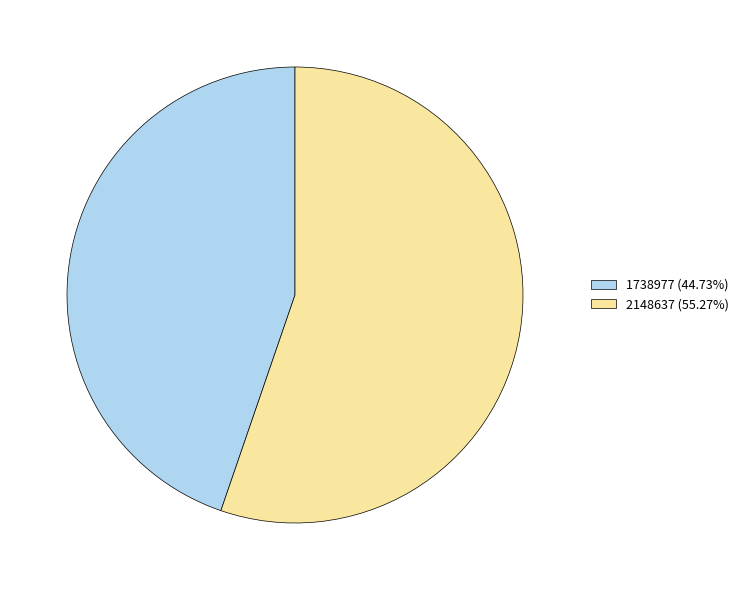

What is the largest slice in the pie chart?

2148637